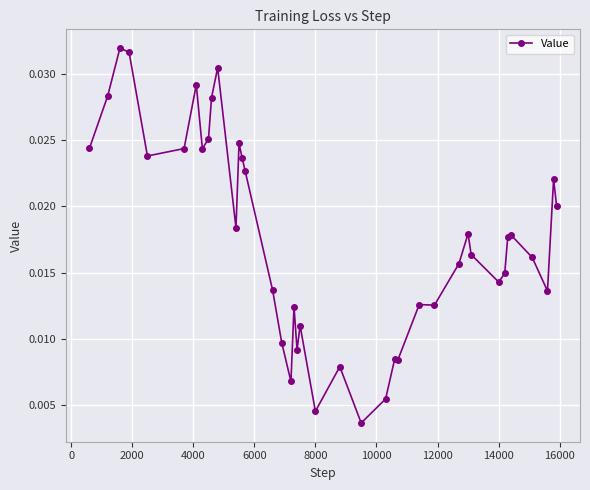

What is the sum of all values?

0.7